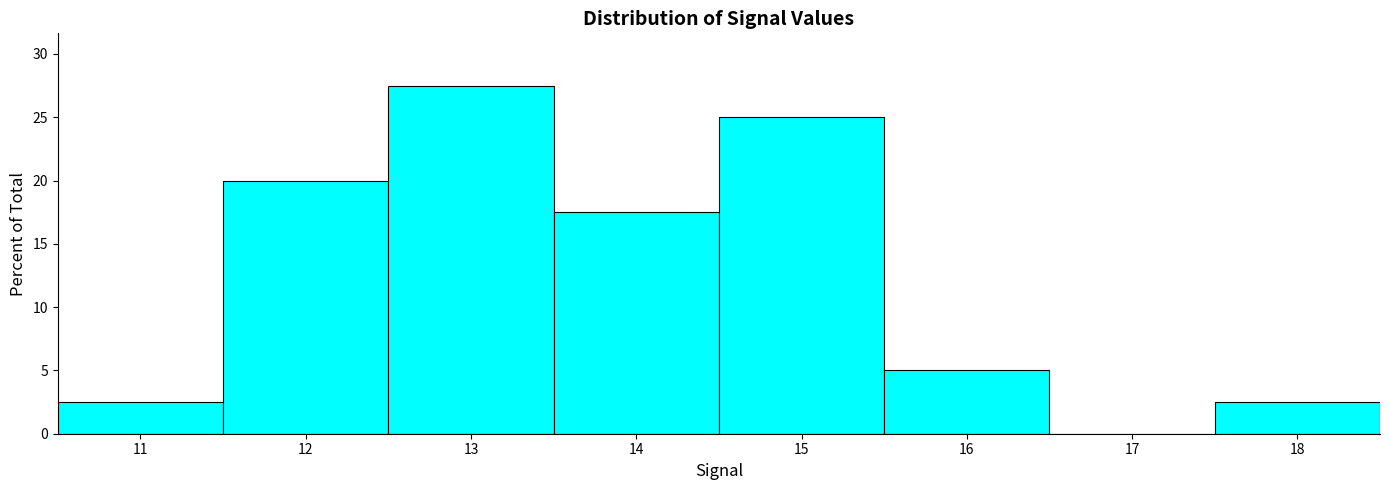

Reading left to right, list every bar in this chart as the range it spans on the x-axis followed by its height. The values are not printed on the chart, so give them approximately, as read against the axis.

10.5 to 11.5: 2.5
11.5 to 12.5: 20.0
12.5 to 13.5: 27.5
13.5 to 14.5: 17.5
14.5 to 15.5: 25.0
15.5 to 16.5: 5.0
16.5 to 17.5: 0
17.5 to 18.5: 2.5